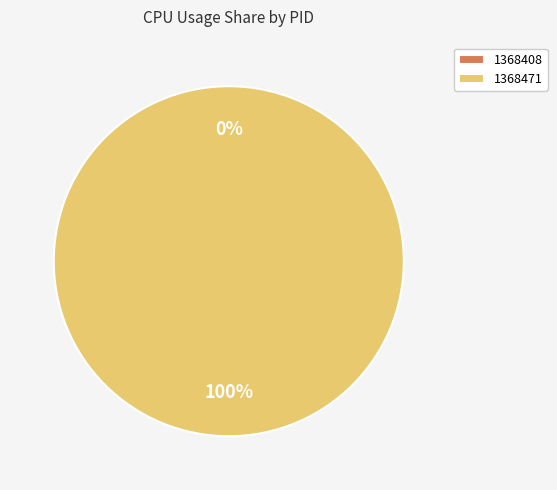

To the nearest percent, what is the combined percentage of 1368408 and 1368471?

100%